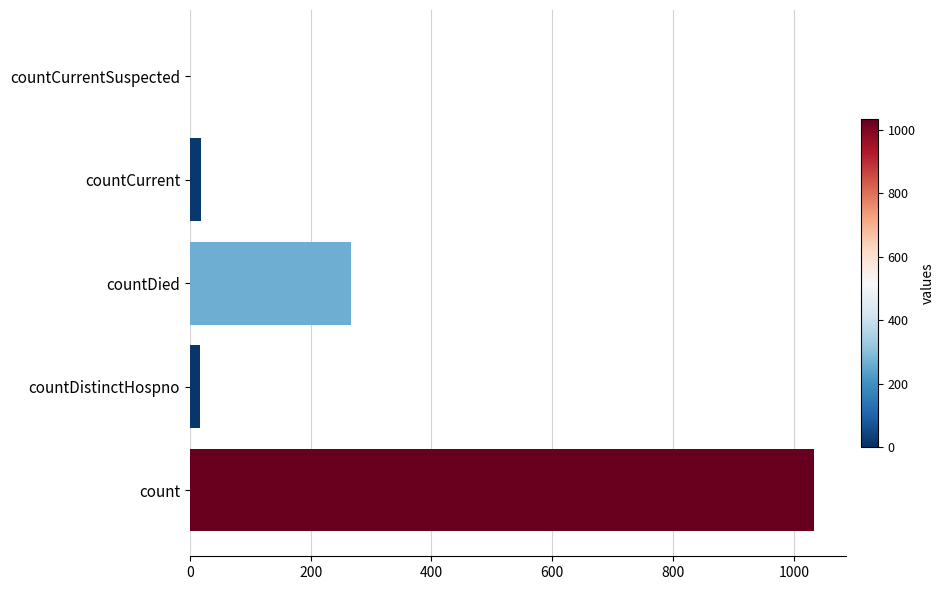

Are the bars horizontal?

Yes